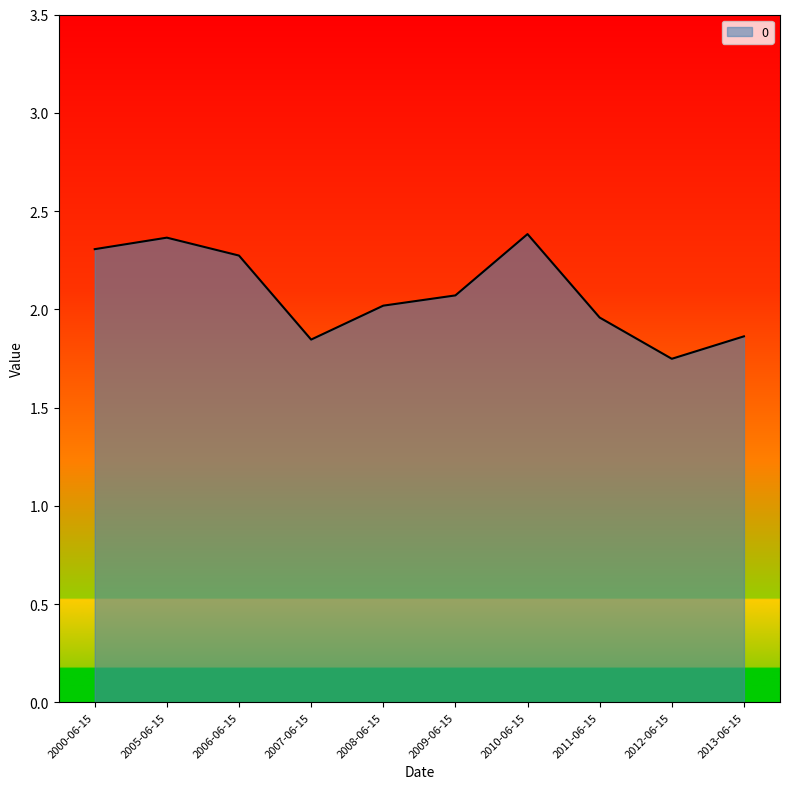

Count the number of categories in the chart.

10